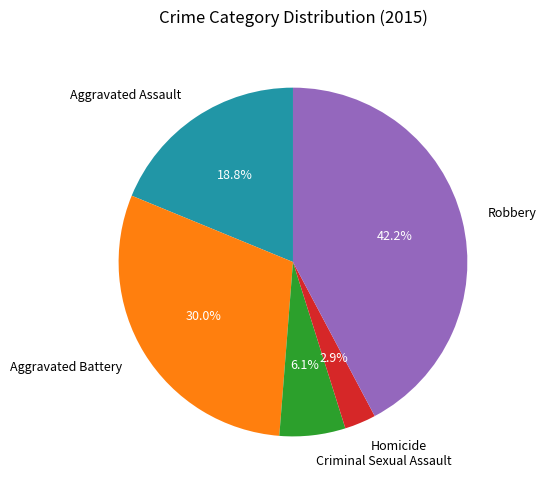

Do Aggravated Battery and Homicide together represent more than half of the pie?

No